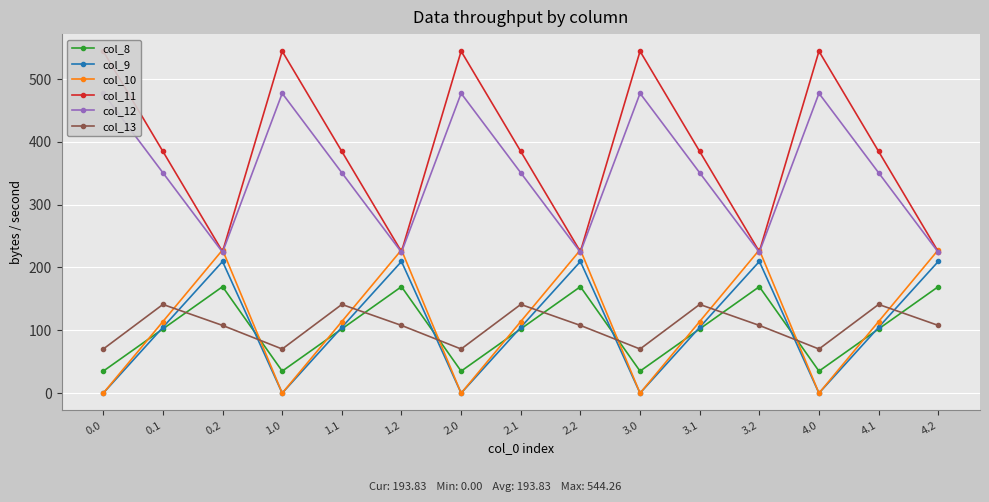

The col_8 series shows 280.6 at 4.2. True or false?

False